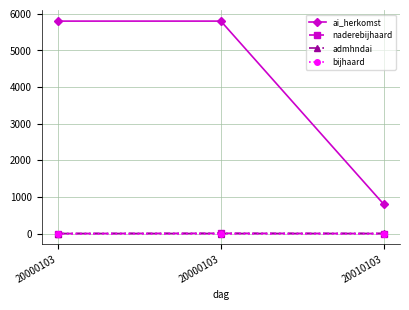

What is the greatest value displayed?

5801